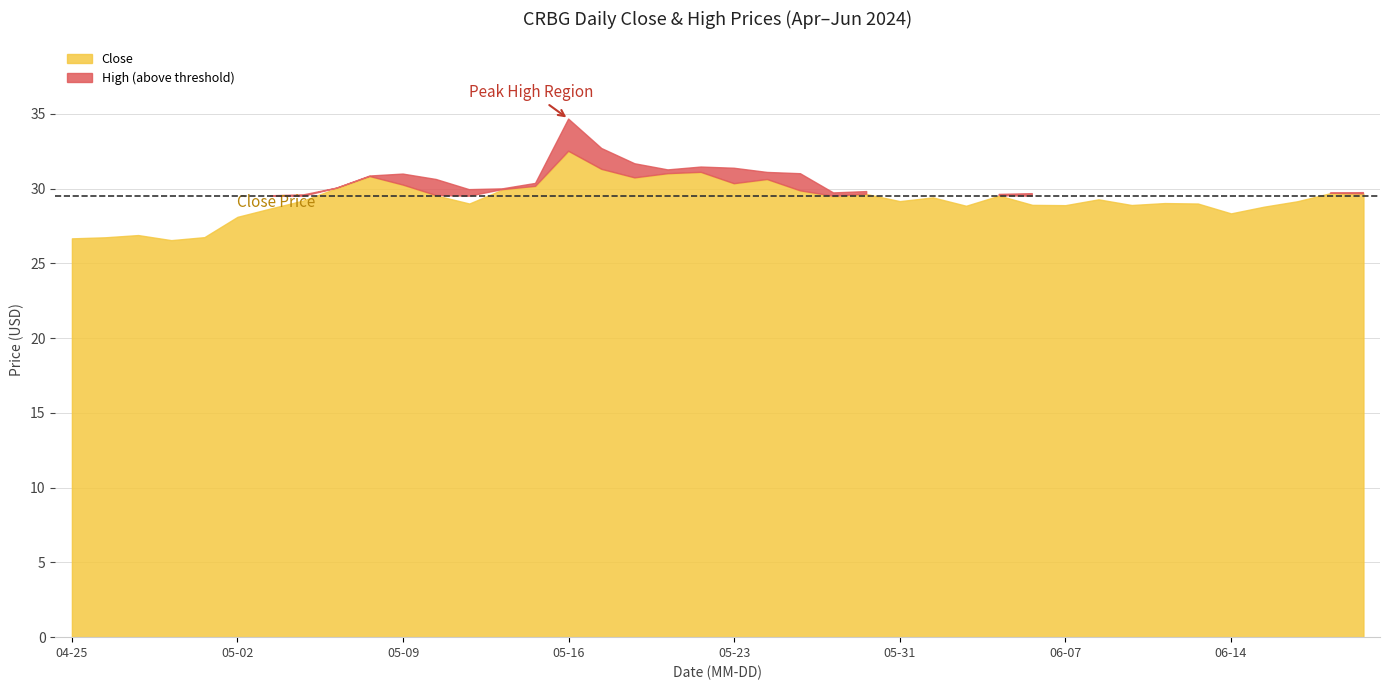

At which category is the sum across all series the highest?

2024-05-16